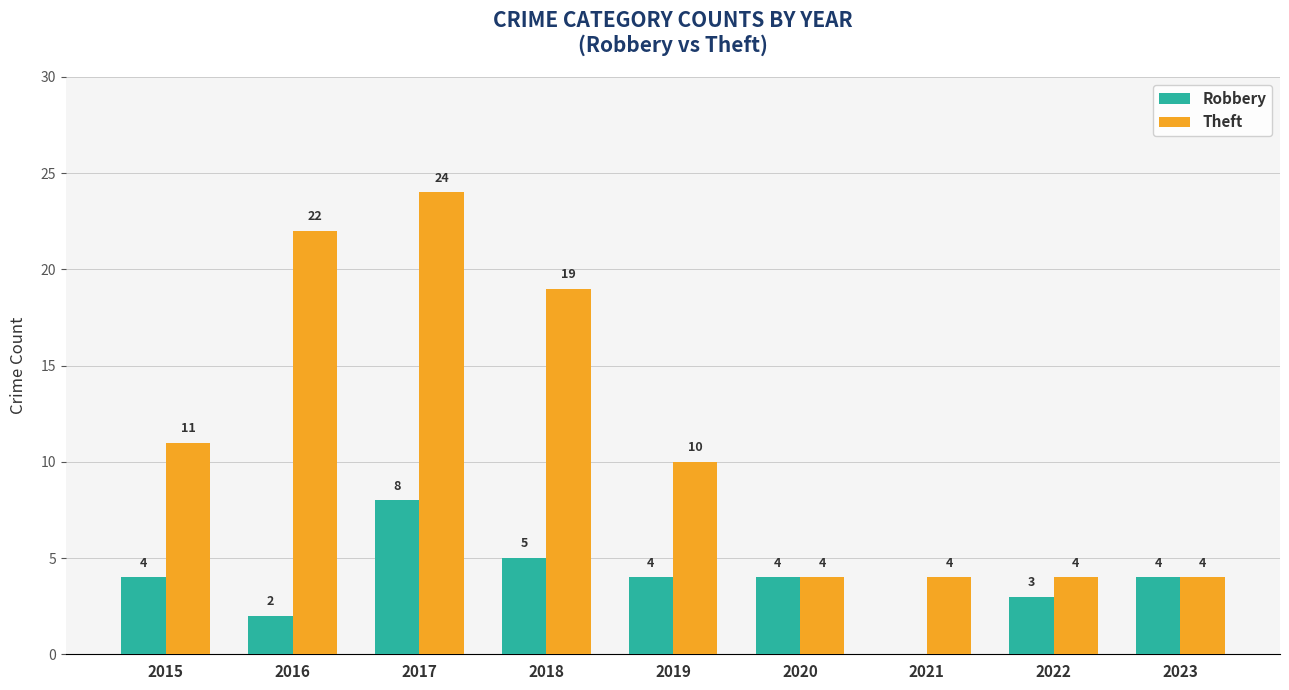

What is the sum of all Theft values?

102